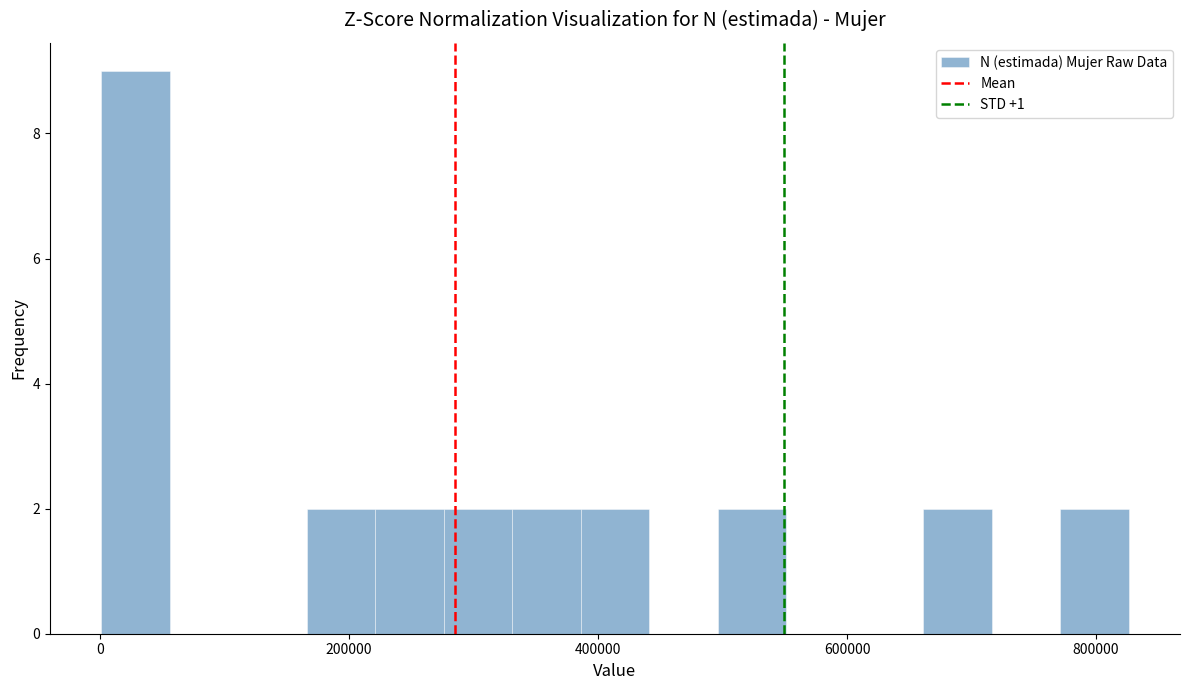

Read against the x-axis, roughly where is the centre of the tallest bar?

20000